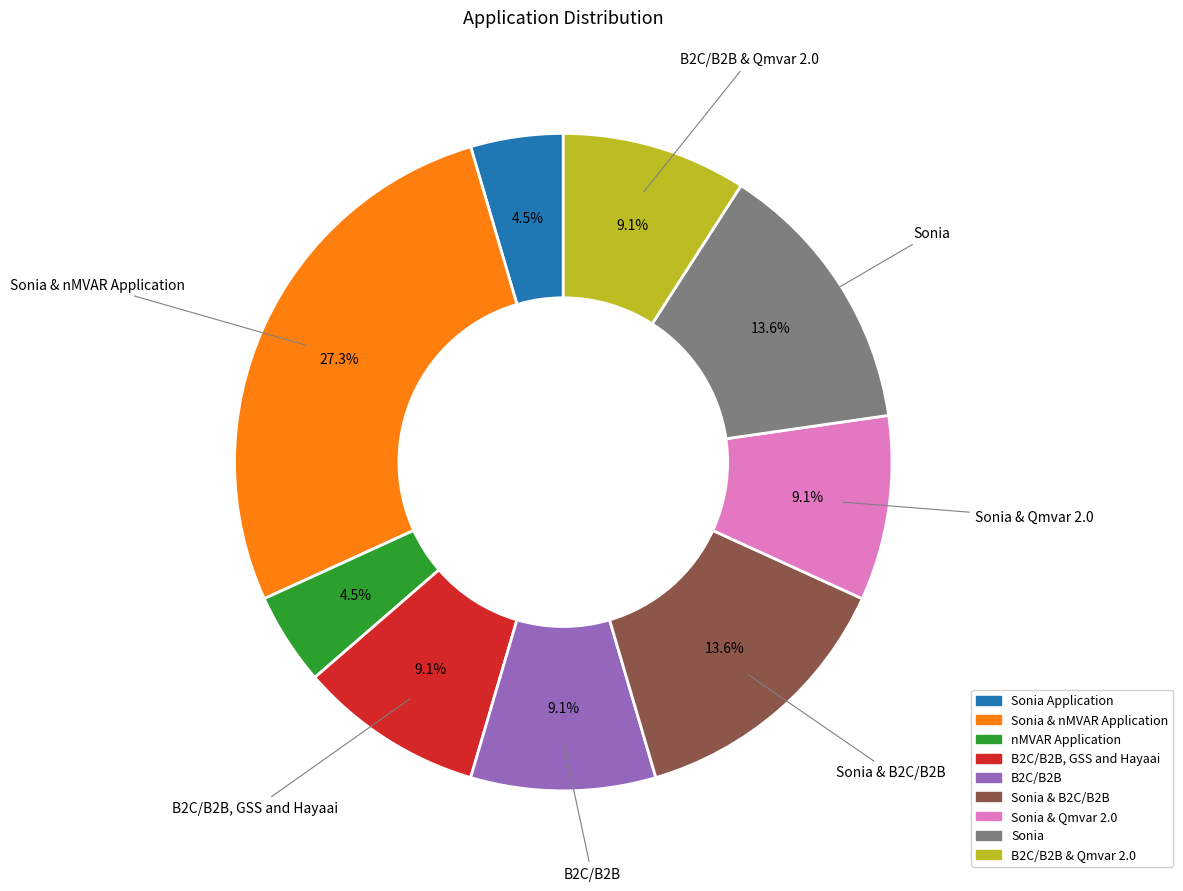

What portion of the pie excludes B2C/B2B & Qmvar 2.0?

90.9%